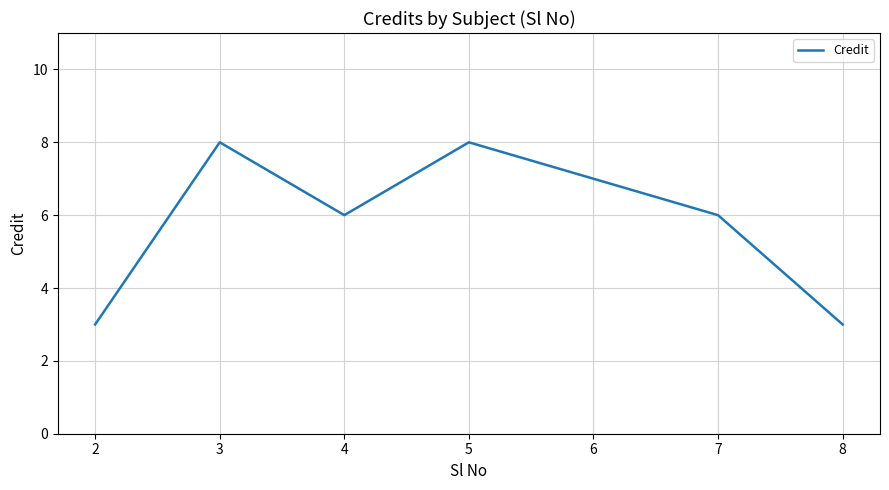

What is the greatest value displayed?

8